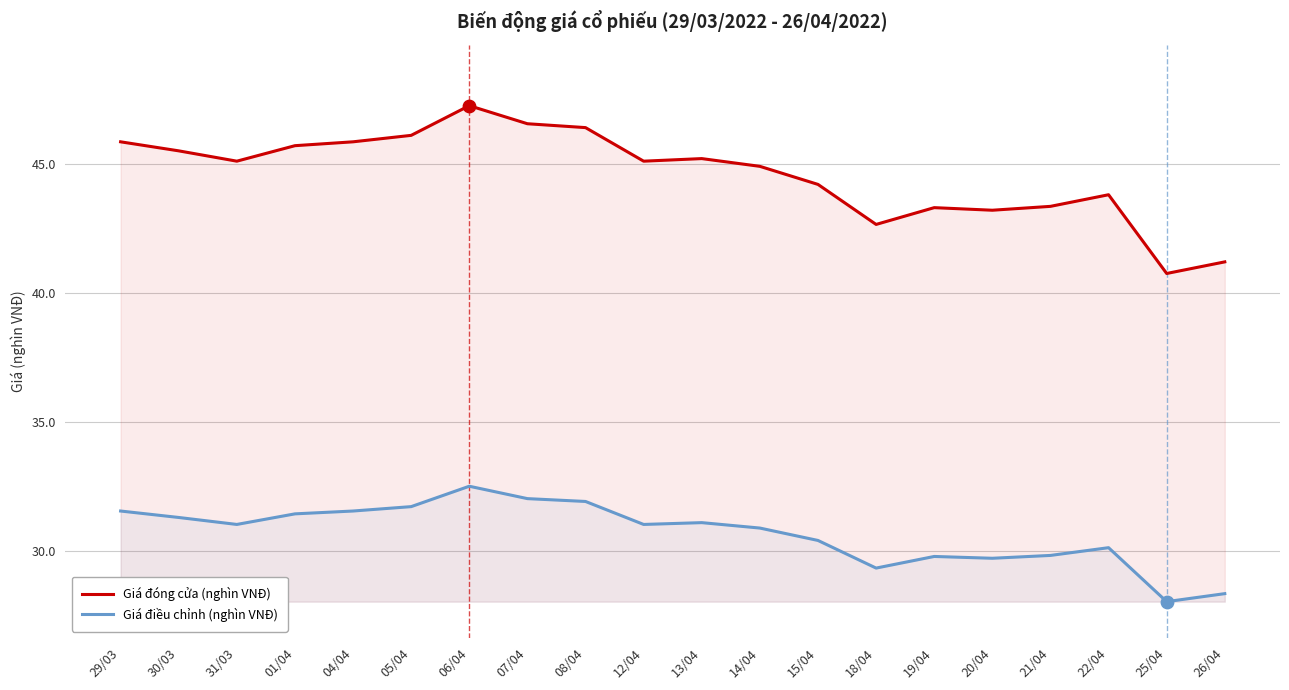

Which series reaches the minimum Y coordinate?

Giá điều chỉnh (nghìn VNĐ)